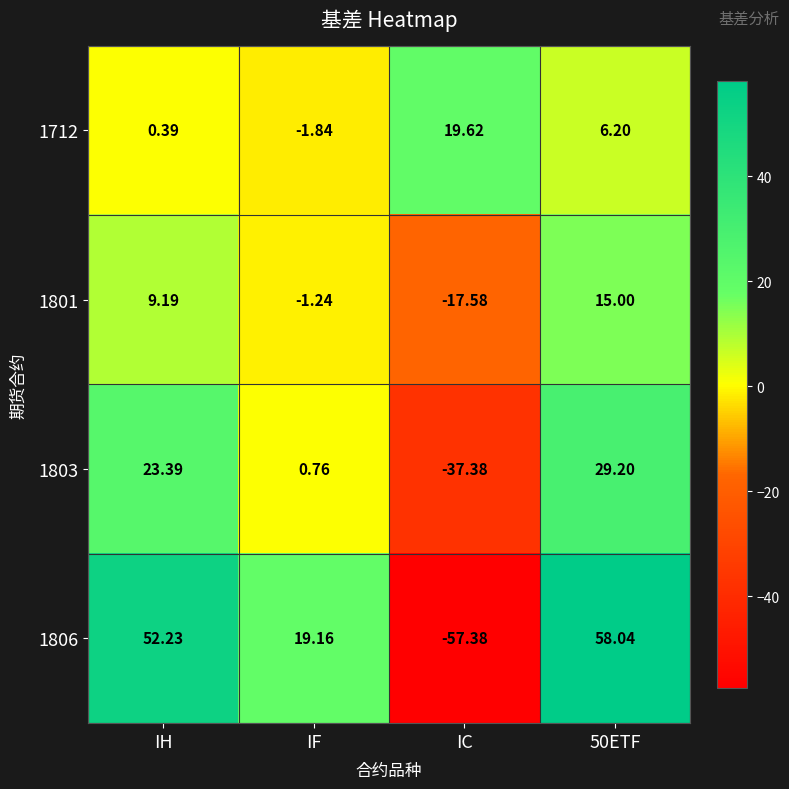

Is the value of 1806 at 50ETF greater than the value of 1801 at IC?

Yes